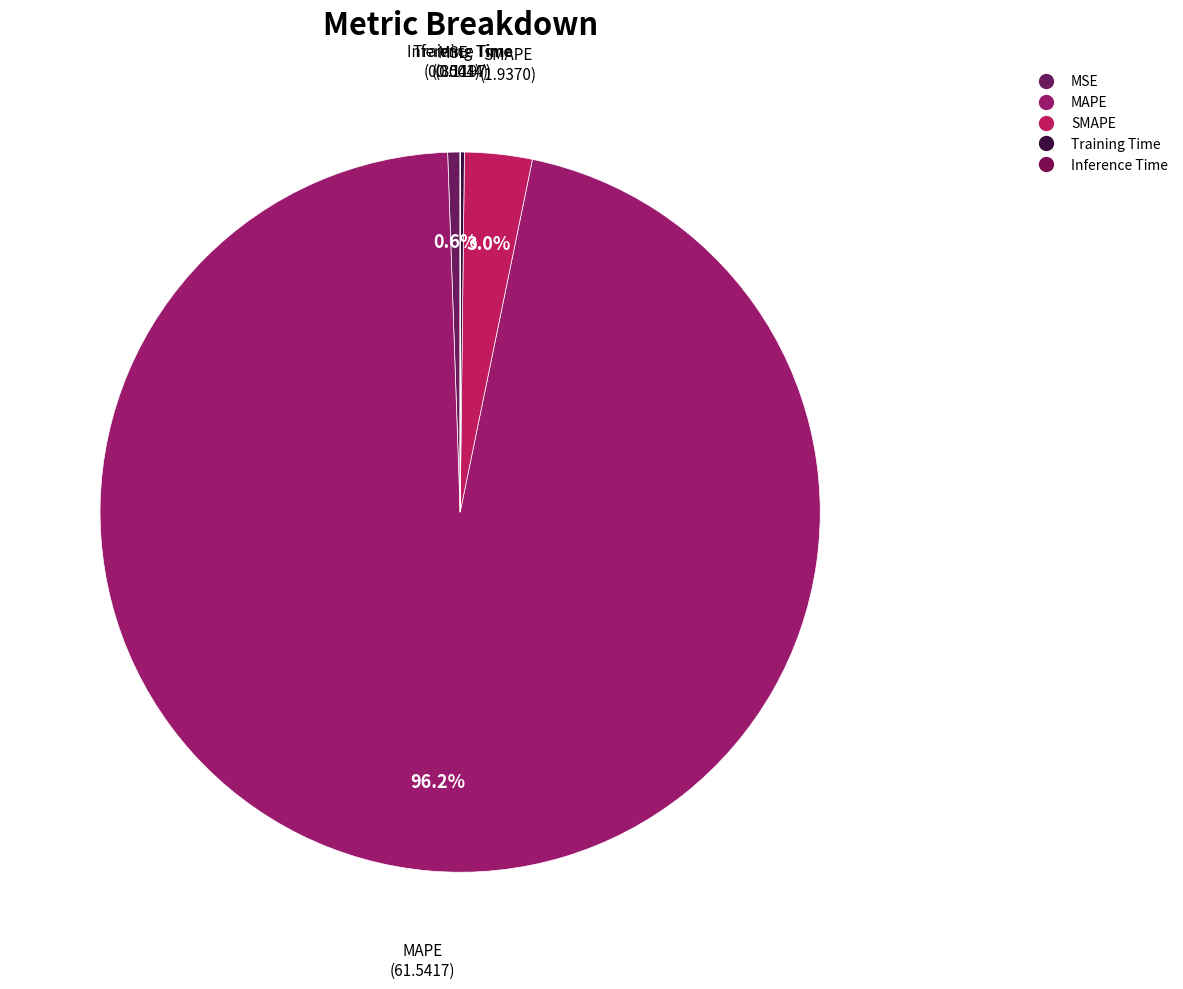

How much of the chart is everything except MSE?

99.4%